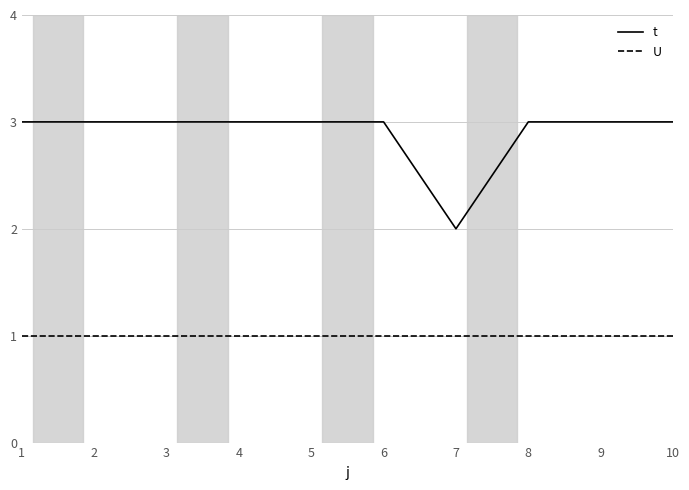

Which series has the largest total across all categories?

t